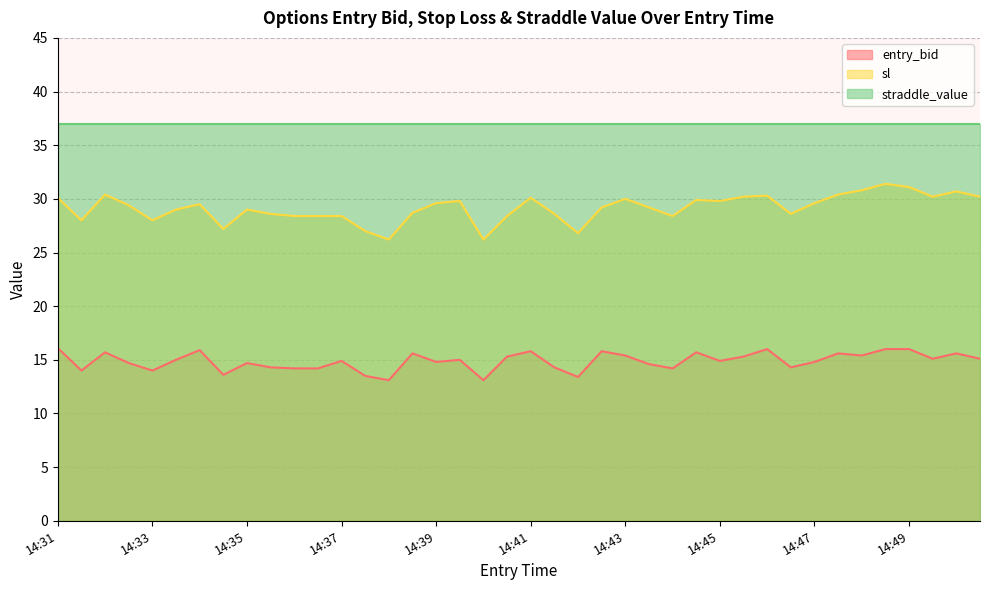

True or false: entry_bid has a value of 4.3 at 14:35.

False